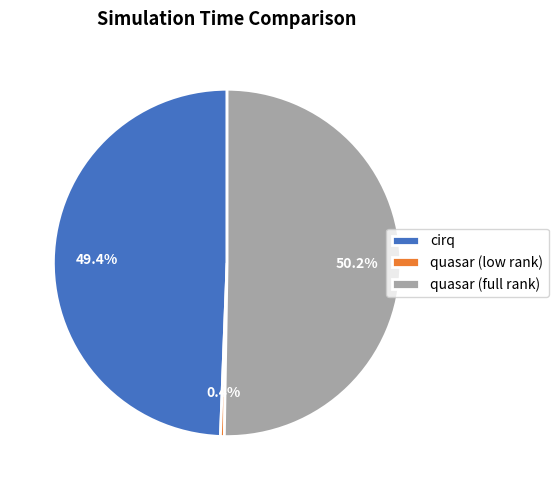

Between cirq and quasar (low rank), which is larger?

cirq